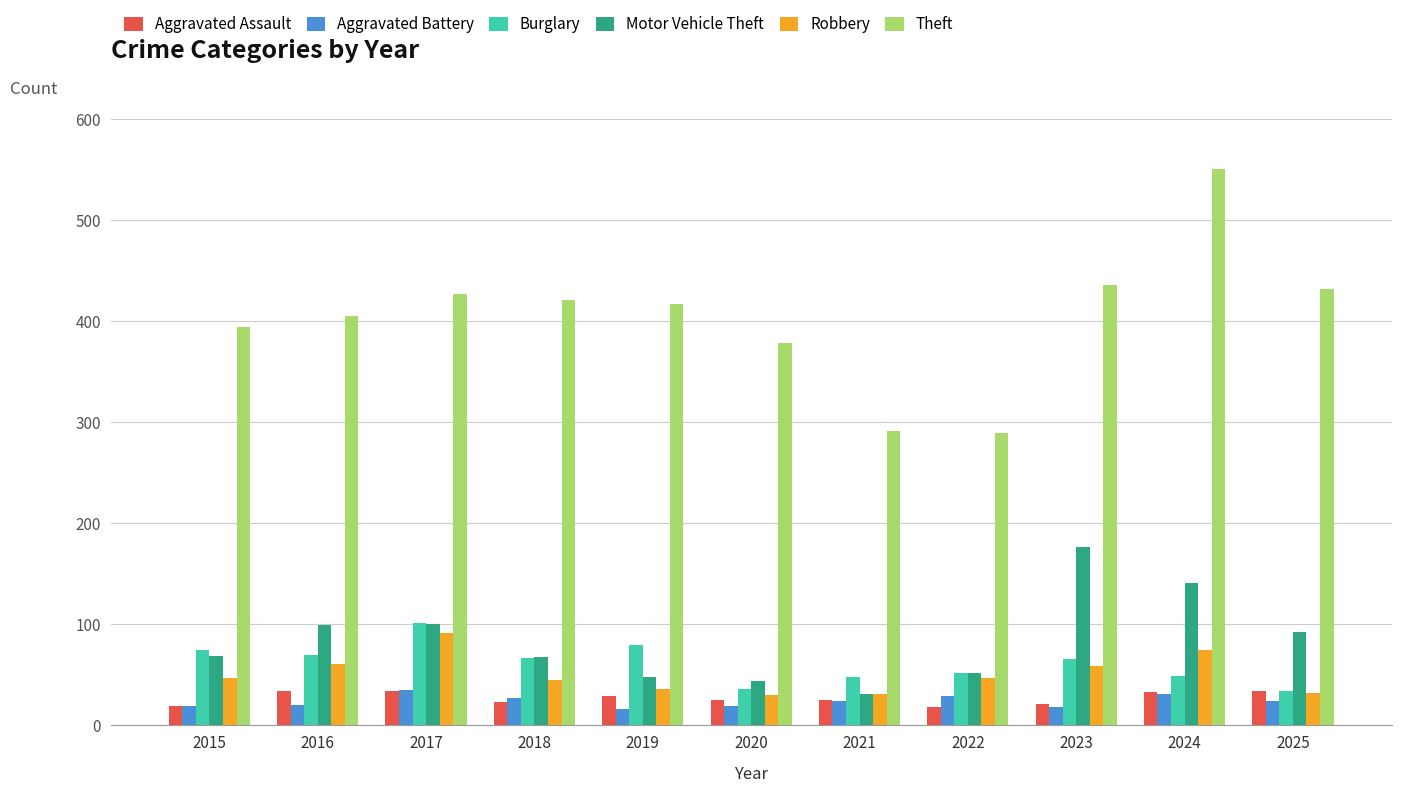

What is the average value of the Burglary series?

62